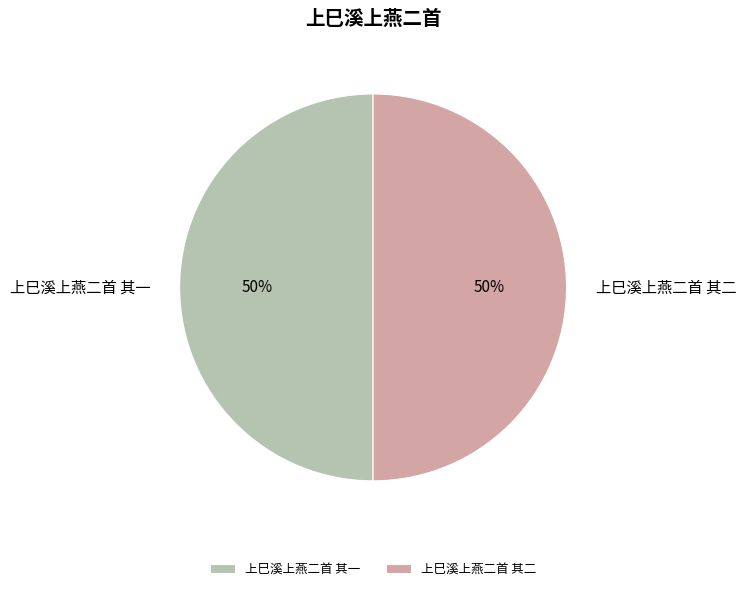

To the nearest percent, what is the combined percentage of 上巳溪上燕二首 其二 and 上巳溪上燕二首 其一?

100%